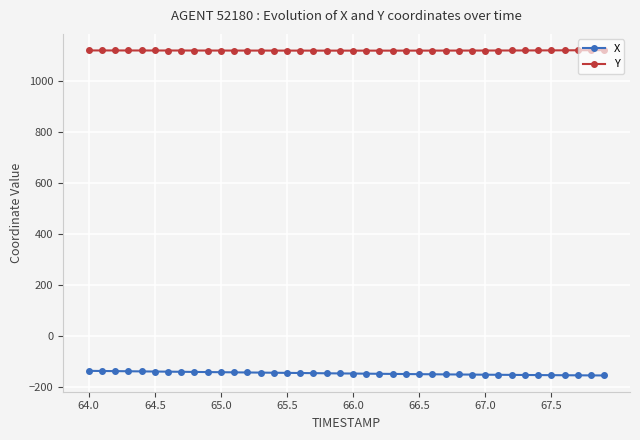

Does the chart have visible grid lines?

Yes